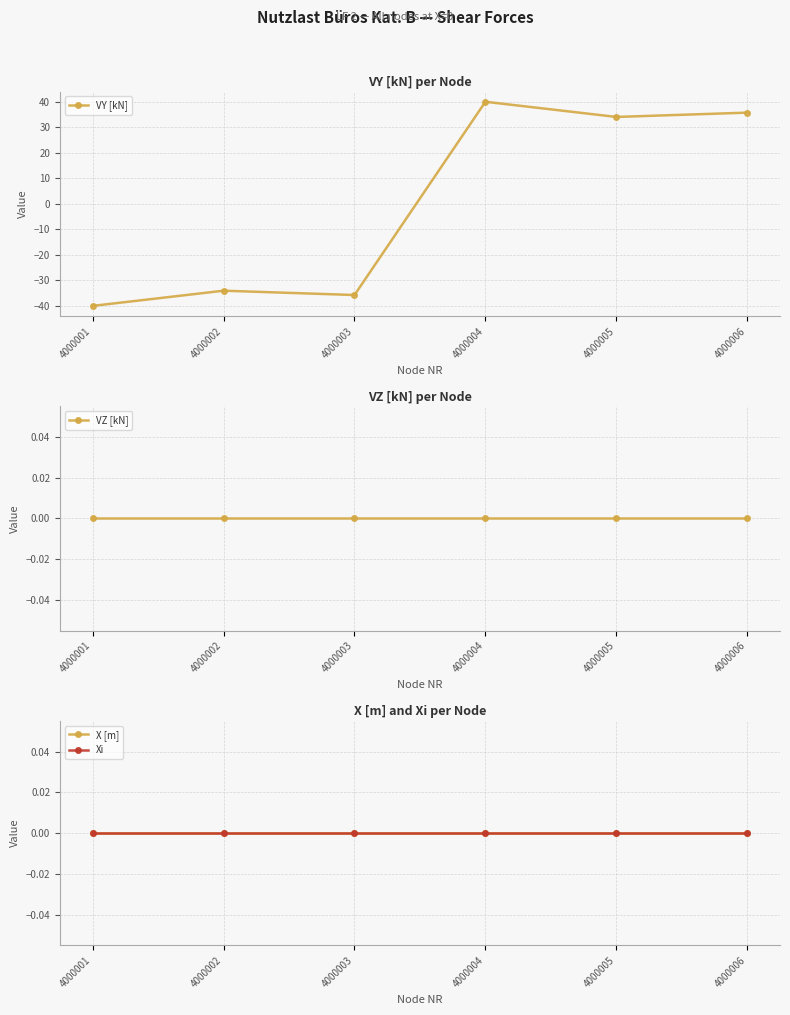

At how many categories does at least one series exceed -10?

6